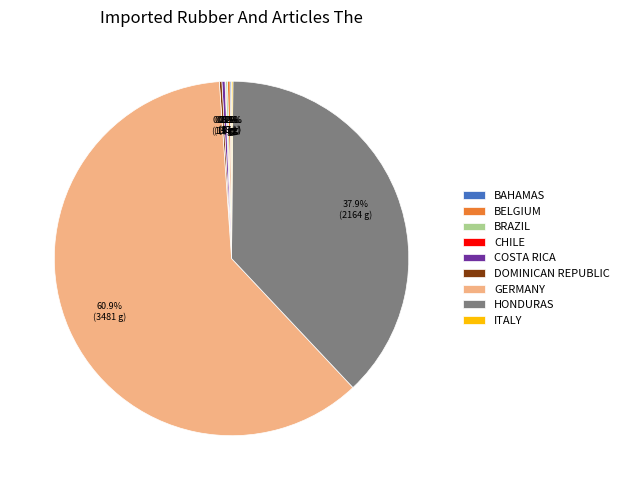

How much of the chart is everything except COSTA RICA?

99.7%